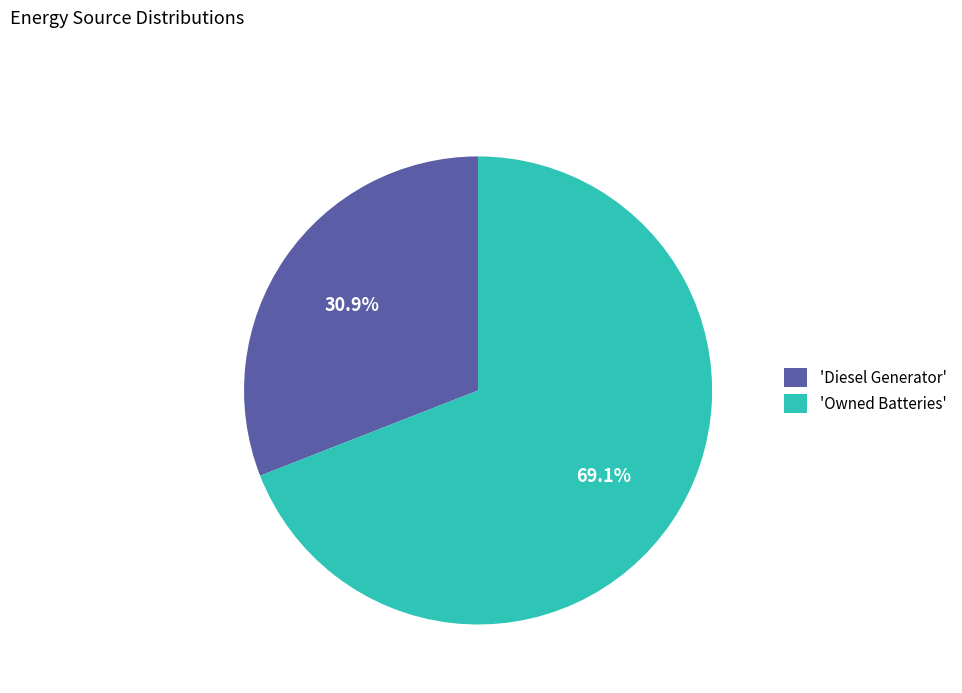

Is the sum of 'Owned Batteries' and 'Diesel Generator' greater than half?

Yes